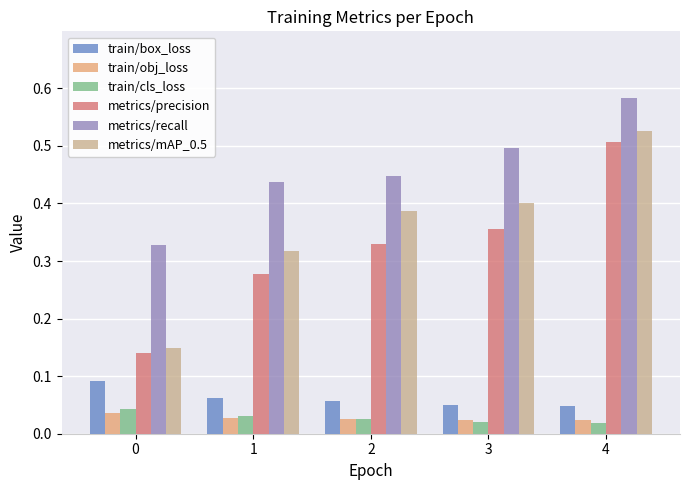

Count the train/box_loss values in the range 0 to 1.

5